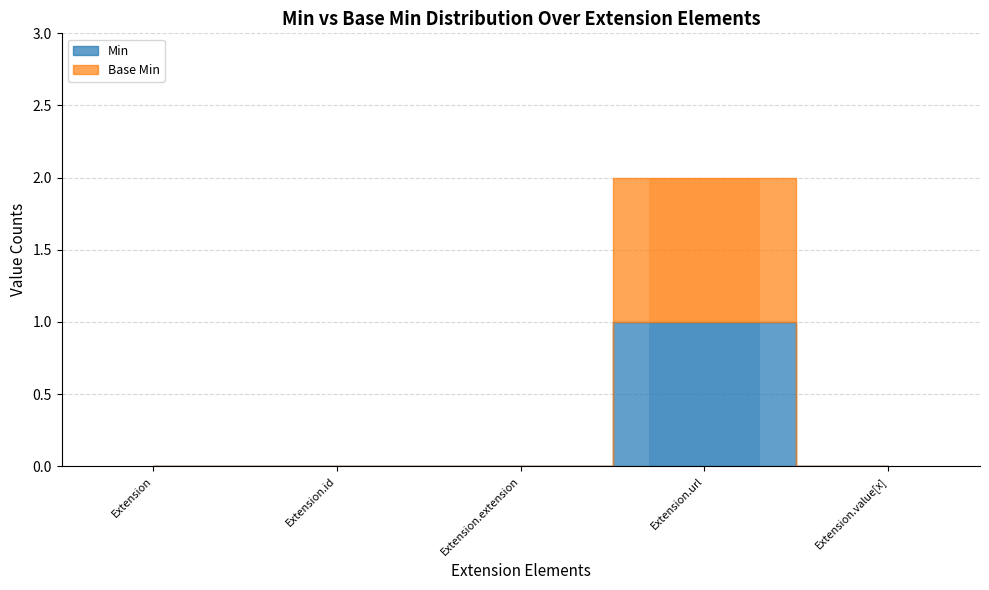

List the labels in order of Base Min value, smallest first.

Extension, Extension.id, Extension.extension, Extension.value[x], Extension.url